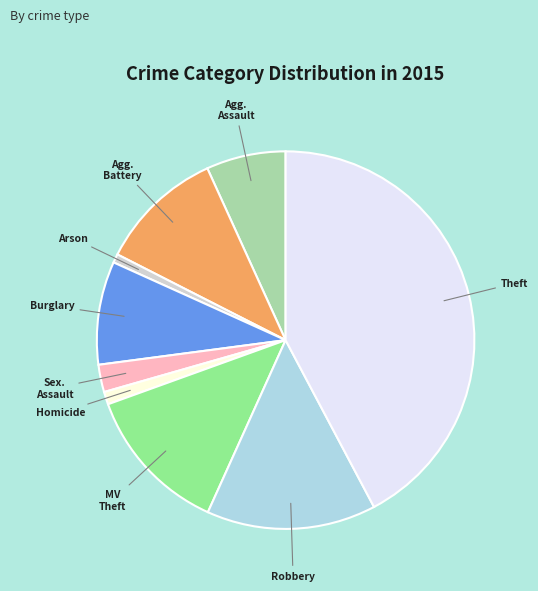

Is there a majority slice in this chart?

No